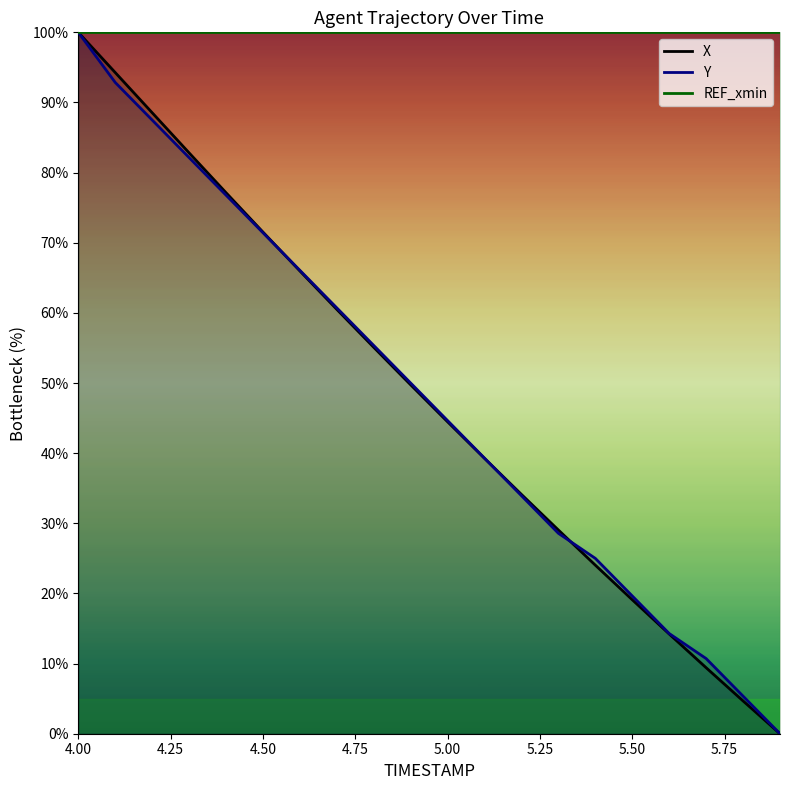

The value of REF_xmin (line) at 4.25 is 64.9. True or false?

False